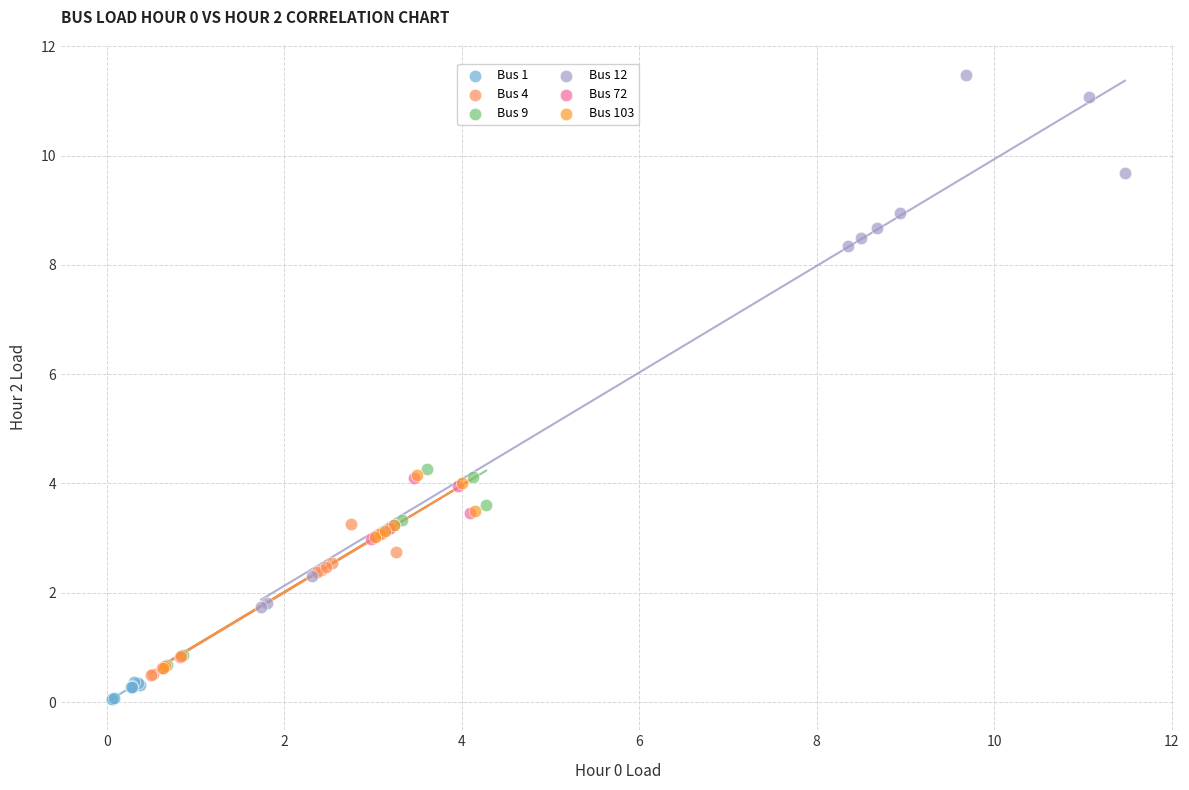

Which series has the largest Y range (max minus min)?

Bus 12